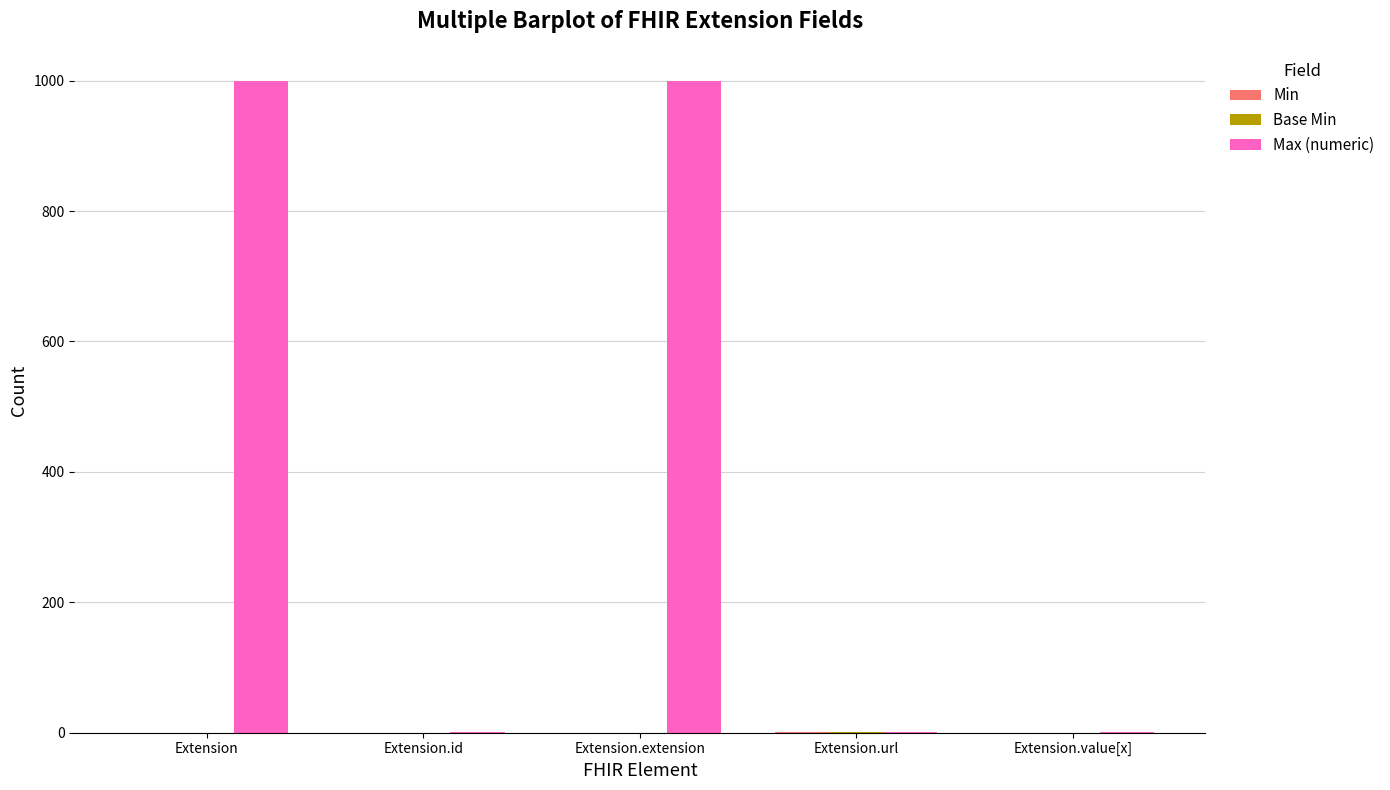

Is it true that Max (numeric) equals 1323 at Extension?

False